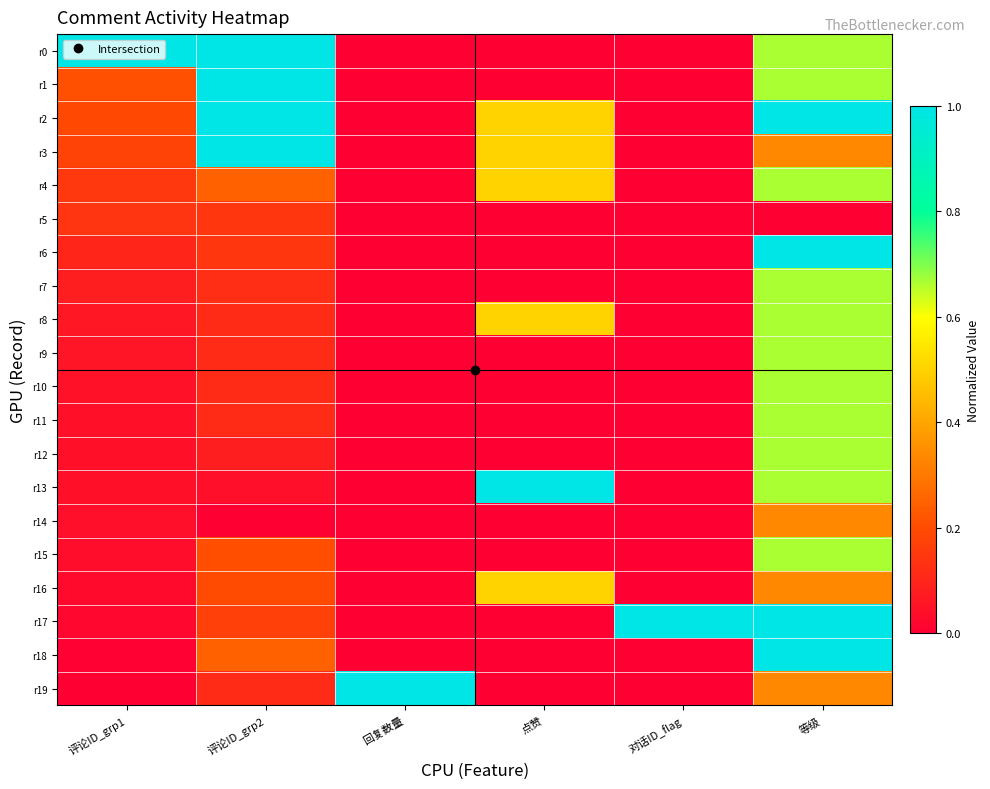

Reading left to right, what are all the values shown in this chart?

r0: 评论ID_grp1=1.0	评论ID_grp2=1.0	回复数量=0.0	点赞=0.0	对话ID_flag=0.0	等级=0.7
r1: 评论ID_grp1=0.2	评论ID_grp2=1.0	回复数量=0.0	点赞=0.0	对话ID_flag=0.0	等级=0.7
r2: 评论ID_grp1=0.2	评论ID_grp2=1.0	回复数量=0.0	点赞=0.5	对话ID_flag=0.0	等级=1.0
r3: 评论ID_grp1=0.2	评论ID_grp2=1.0	回复数量=0.0	点赞=0.5	对话ID_flag=0.0	等级=0.3
r4: 评论ID_grp1=0.2	评论ID_grp2=0.2	回复数量=0.0	点赞=0.5	对话ID_flag=0.0	等级=0.7
r5: 评论ID_grp1=0.1	评论ID_grp2=0.1	回复数量=0.0	点赞=0.0	对话ID_flag=0.0	等级=0.0
r6: 评论ID_grp1=0.1	评论ID_grp2=0.1	回复数量=0.0	点赞=0.0	对话ID_flag=0.0	等级=1.0
r7: 评论ID_grp1=0.1	评论ID_grp2=0.1	回复数量=0.0	点赞=0.0	对话ID_flag=0.0	等级=0.7
r8: 评论ID_grp1=0.1	评论ID_grp2=0.1	回复数量=0.0	点赞=0.5	对话ID_flag=0.0	等级=0.7
r9: 评论ID_grp1=0.1	评论ID_grp2=0.1	回复数量=0.0	点赞=0.0	对话ID_flag=0.0	等级=0.7
r10: 评论ID_grp1=0.0	评论ID_grp2=0.1	回复数量=0.0	点赞=0.0	对话ID_flag=0.0	等级=0.7
r11: 评论ID_grp1=0.0	评论ID_grp2=0.1	回复数量=0.0	点赞=0.0	对话ID_flag=0.0	等级=0.7
r12: 评论ID_grp1=0.0	评论ID_grp2=0.1	回复数量=0.0	点赞=0.0	对话ID_flag=0.0	等级=0.7
r13: 评论ID_grp1=0.0	评论ID_grp2=0.0	回复数量=0.0	点赞=1.0	对话ID_flag=0.0	等级=0.7
r14: 评论ID_grp1=0.0	评论ID_grp2=0.0	回复数量=0.0	点赞=0.0	对话ID_flag=0.0	等级=0.3
r15: 评论ID_grp1=0.0	评论ID_grp2=0.2	回复数量=0.0	点赞=0.0	对话ID_flag=0.0	等级=0.7
r16: 评论ID_grp1=0.0	评论ID_grp2=0.2	回复数量=0.0	点赞=0.5	对话ID_flag=0.0	等级=0.3
r17: 评论ID_grp1=0.0	评论ID_grp2=0.2	回复数量=0.0	点赞=0.0	对话ID_flag=1.0	等级=1.0
r18: 评论ID_grp1=0.0	评论ID_grp2=0.2	回复数量=0.0	点赞=0.0	对话ID_flag=0.0	等级=1.0
r19: 评论ID_grp1=0.0	评论ID_grp2=0.1	回复数量=1.0	点赞=0.0	对话ID_flag=0.0	等级=0.3